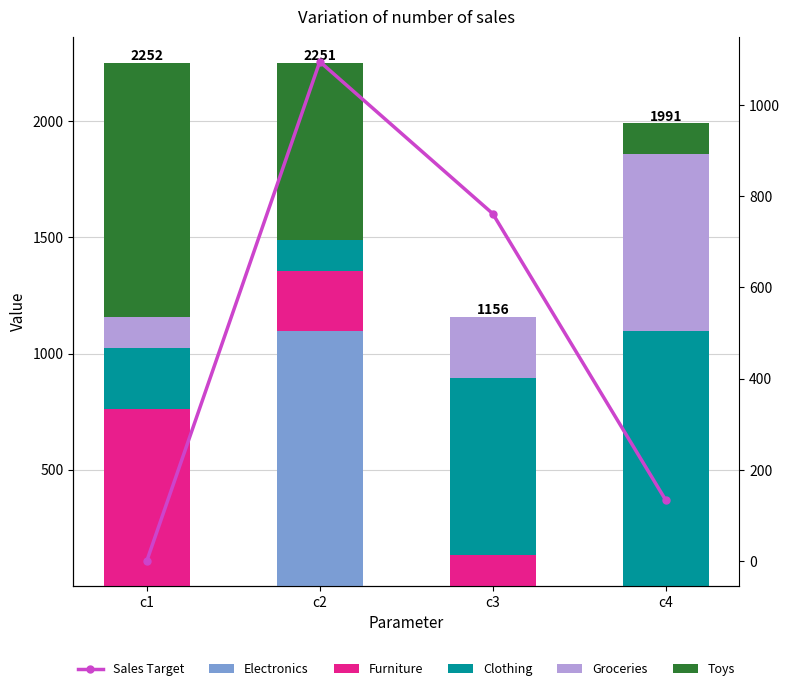

Where does the Furniture series first go above 260?

c1